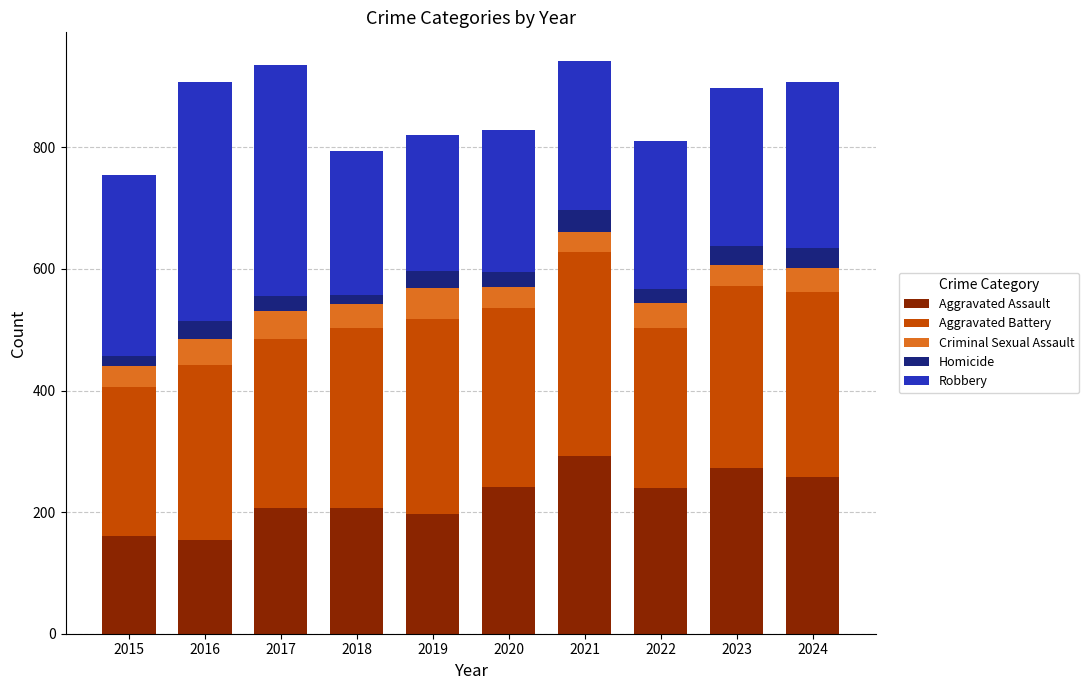

Does the chart contain any negative values?

No